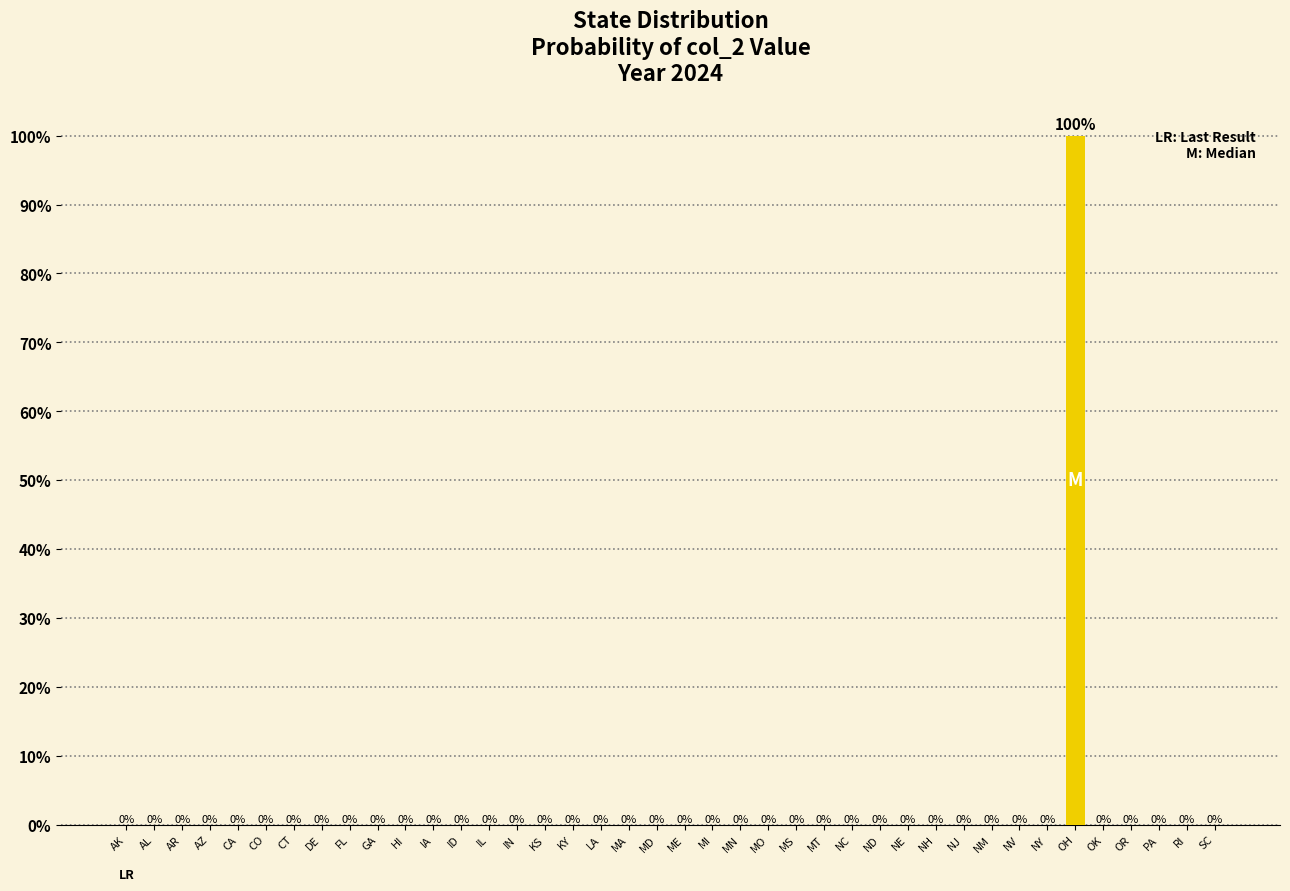

Reading right to left, list all the values displayed in this chart.

0	0	0	0	0	1	0	0	0	0	0	0	0	0	0	0	0	0	0	0	0	0	0	0	0	0	0	0	0	0	0	0	0	0	0	0	0	0	0	0